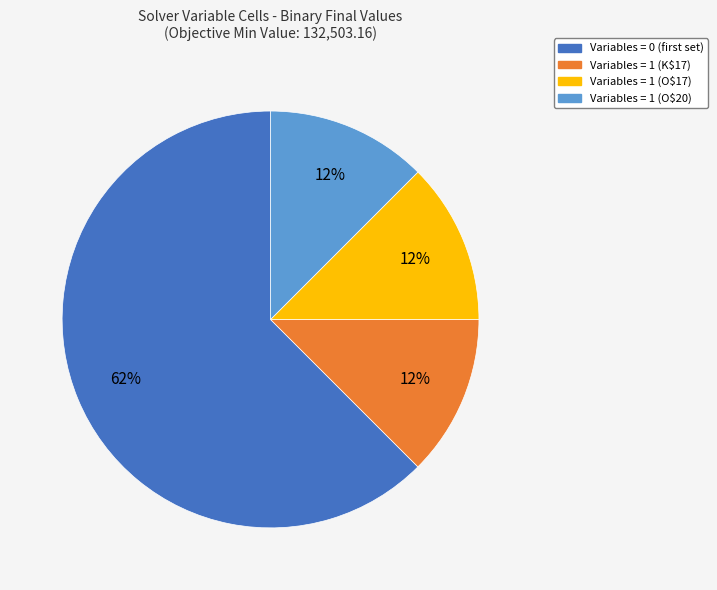

To the nearest percent, what is the average slice percentage?

25%